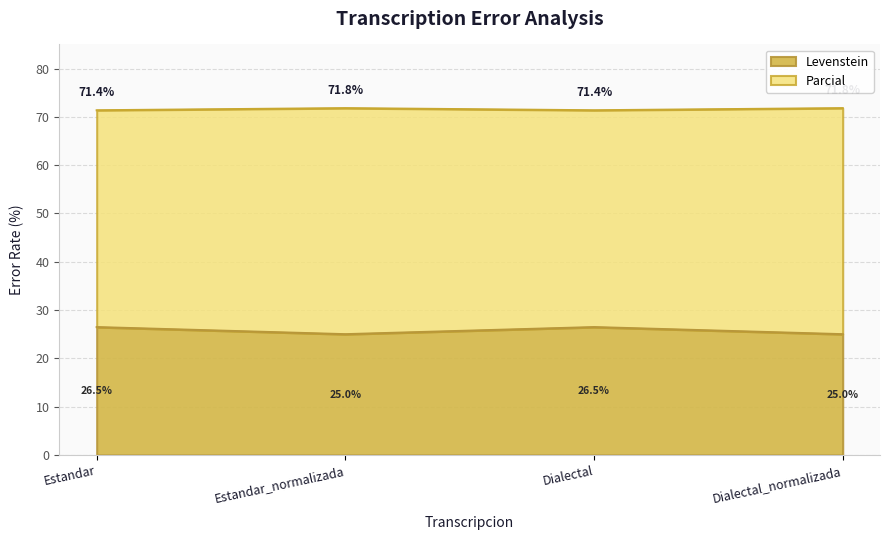

At Dialectal, list the series in order from largest to smallest.

Parcial, Levenstein